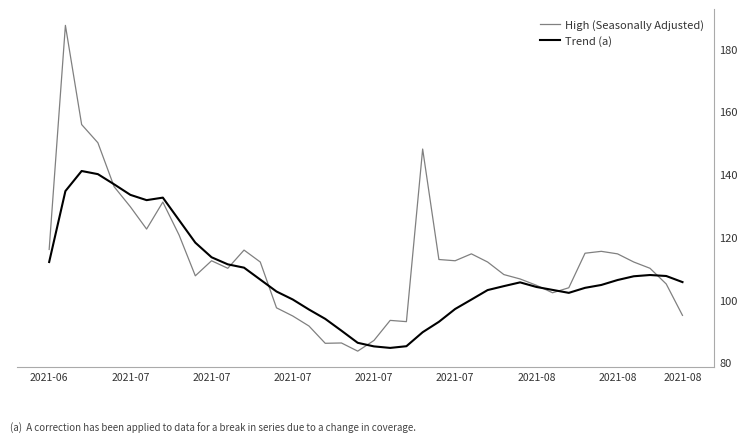

What is the total value across all series at 12?

226.0